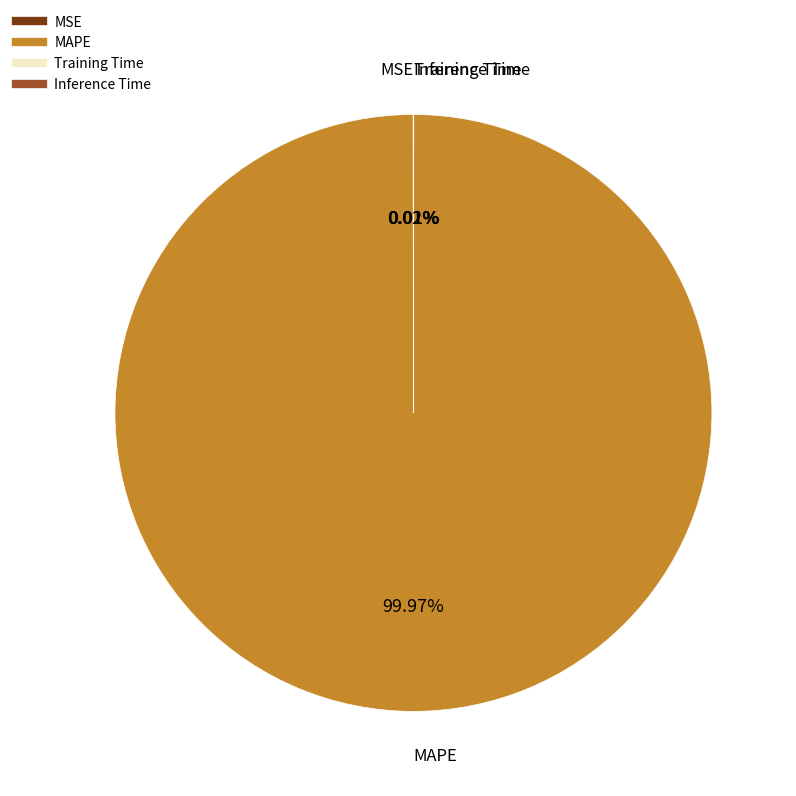

Which slice is the largest?

MAPE